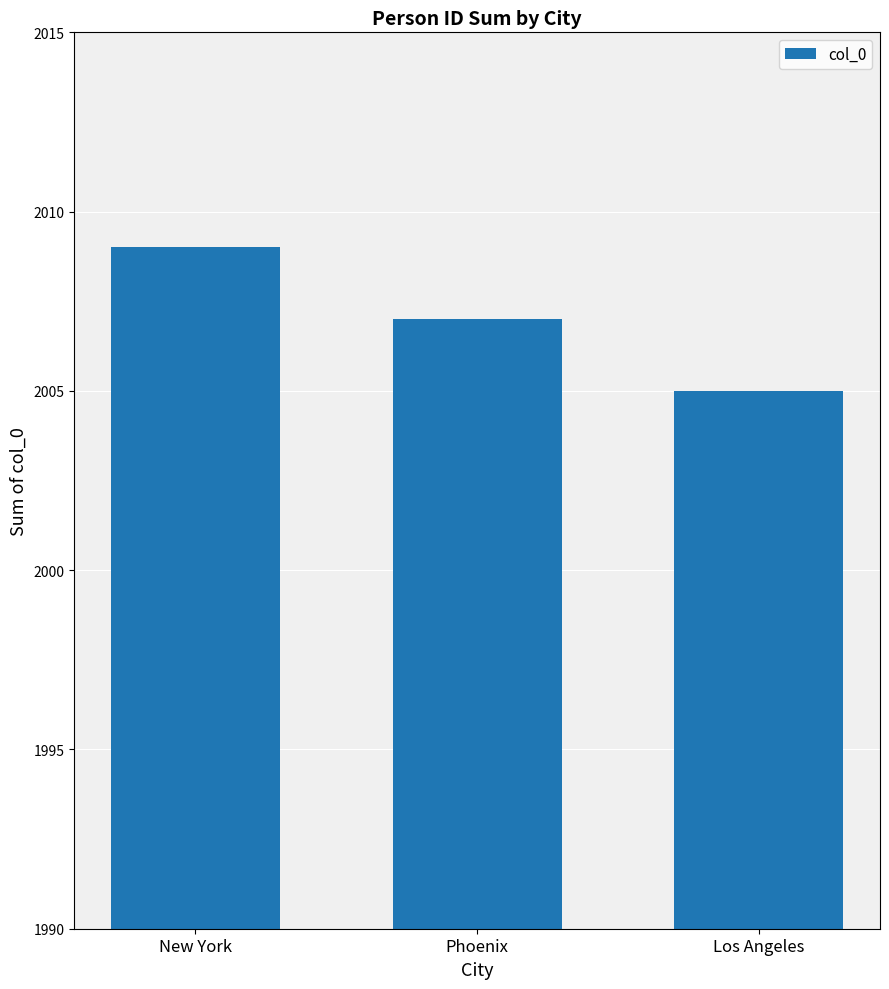

How many values are below 2007?

1